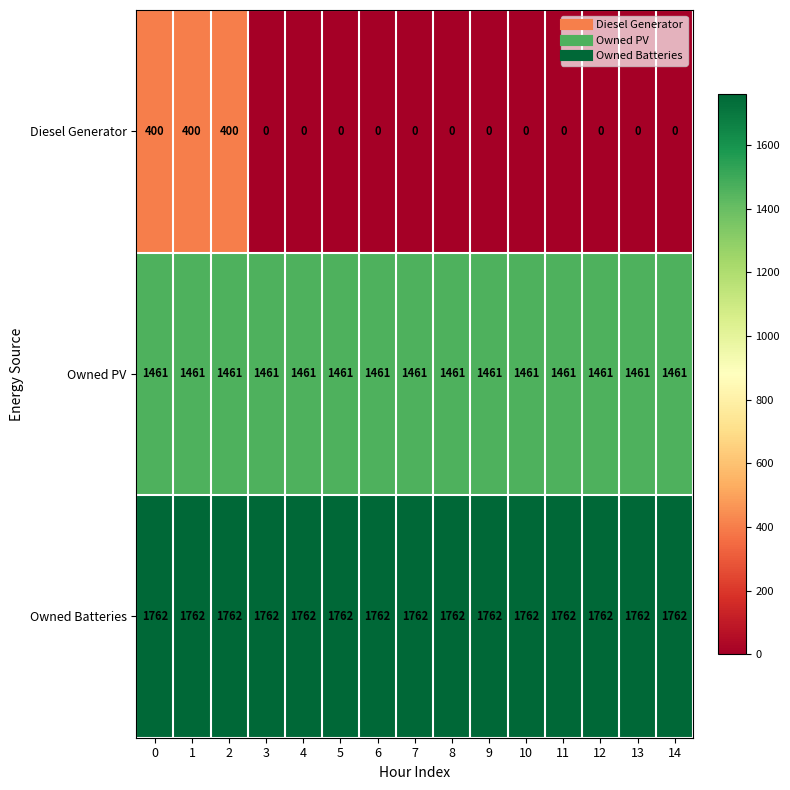

Rank the series at 2 from highest to lowest value.

Owned Batteries, Owned PV, Diesel Generator